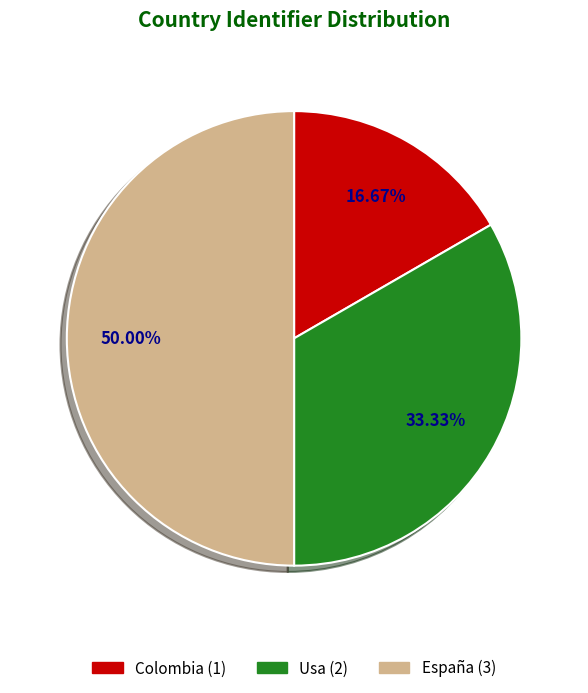

How many slices are in this pie chart?

3